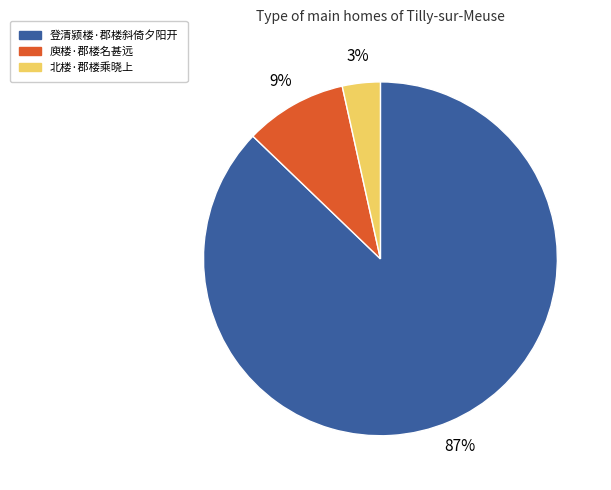

Which slice is the largest?

登清颍楼·郡楼斜倚夕阳开